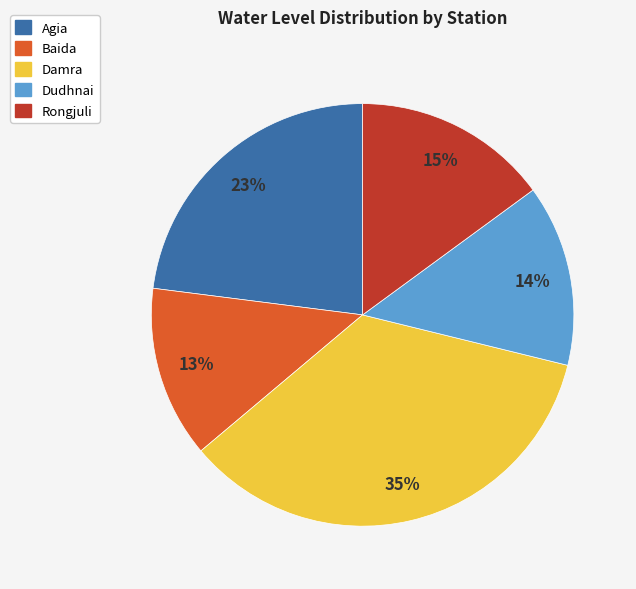

To the nearest percent, what percentage of the pie is Agia?

23%